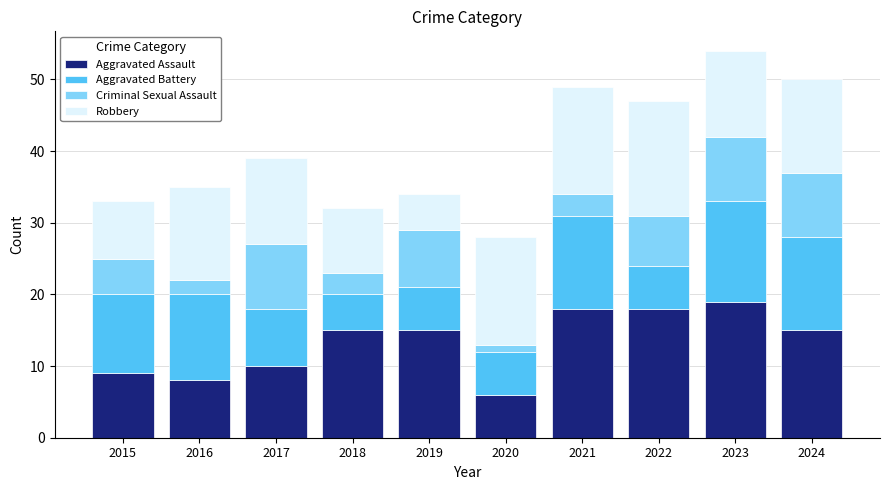

Does the chart contain stacked bars?

Yes